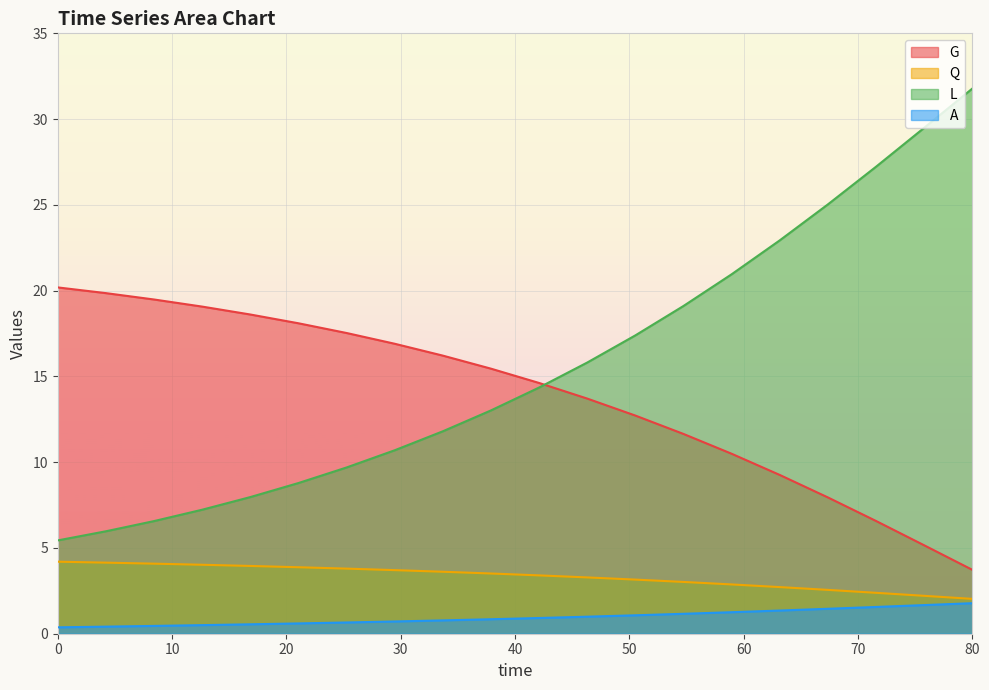

What is the average value of the A series?

1.0